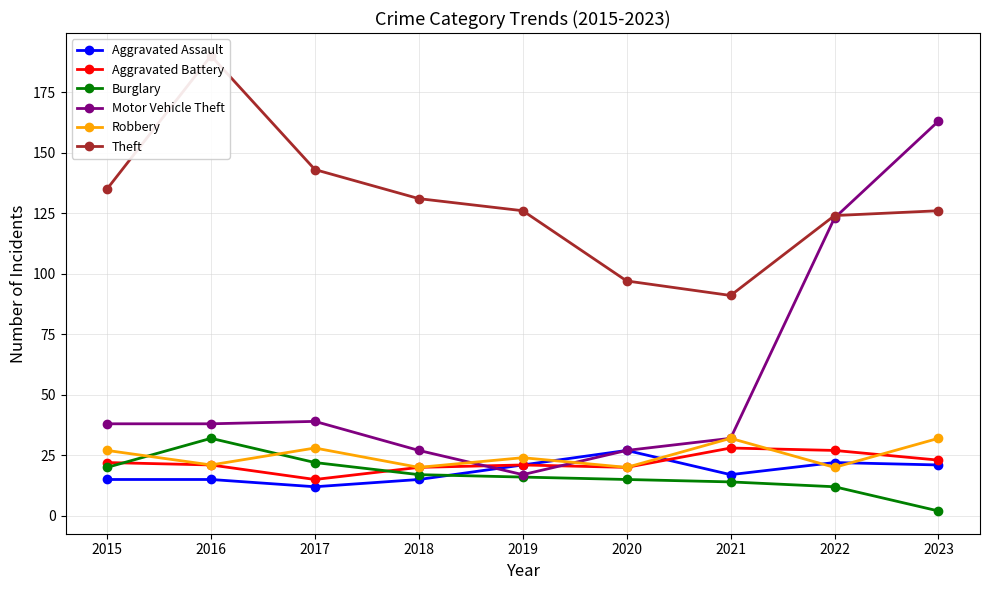

Reading right to left, list all the values displayed in this chart.

Aggravated Assault: 21	22	17	27	21	15	12	15	15
Aggravated Battery: 23	27	28	20	21	20	15	21	22
Burglary: 2	12	14	15	16	17	22	32	20
Motor Vehicle Theft: 163	123	32	27	17	27	39	38	38
Robbery: 32	20	32	20	24	20	28	21	27
Theft: 126	124	91	97	126	131	143	190	135